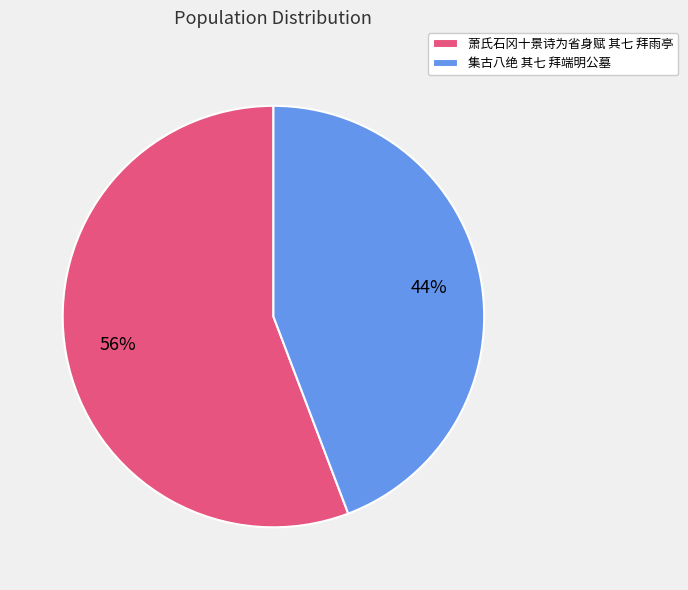

To the nearest percent, what is the combined percentage of 集古八绝 其七 拜端明公墓 and 萧氏石冈十景诗为省身赋 其七 拜雨亭?

100%